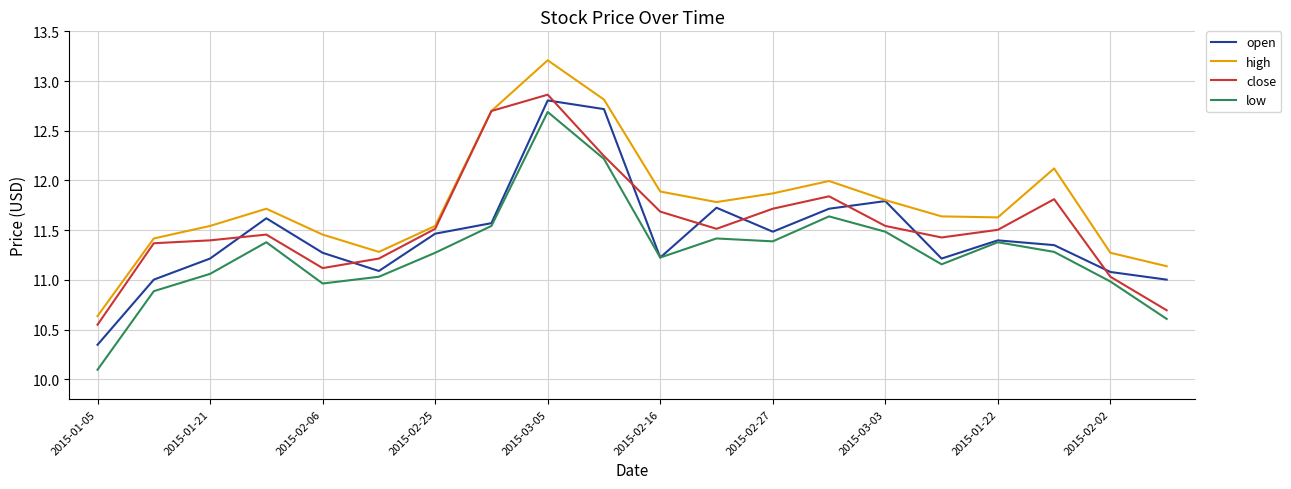

True or false: low and high cross at least once.

False